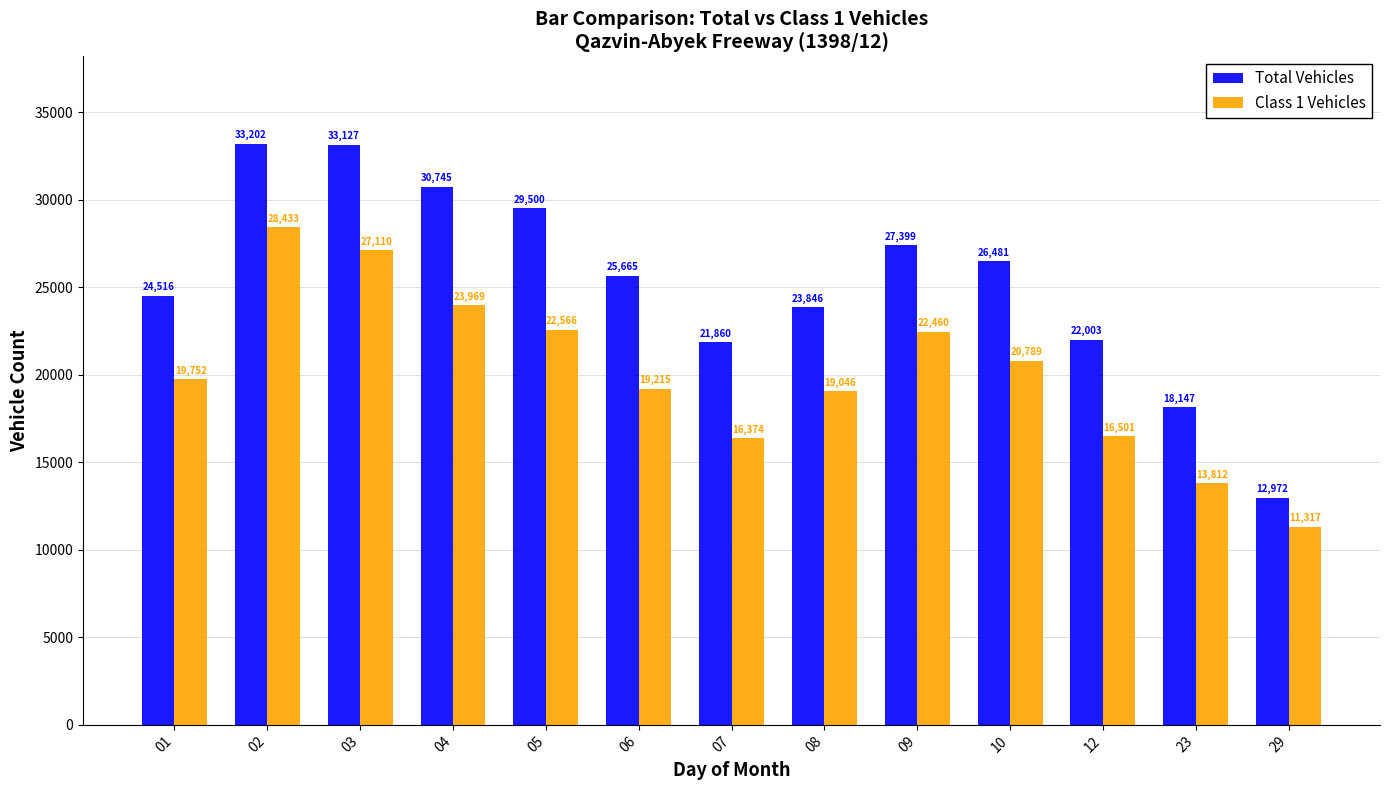

List the series in order of their peak value, lowest first.

Class 1 Vehicles, Total Vehicles